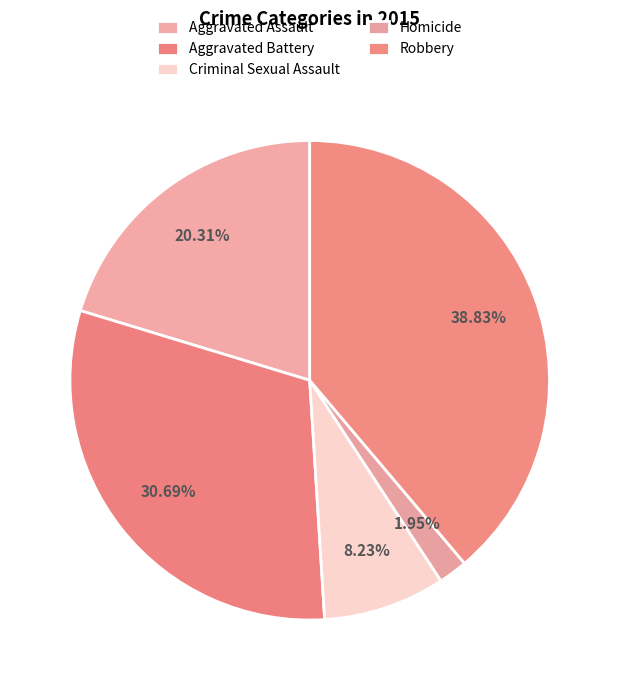

How many segments does this pie chart have?

5